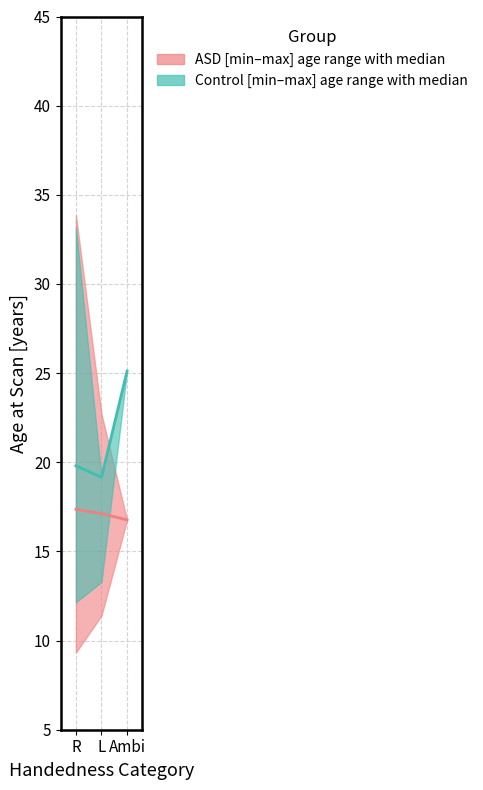

Which series has the largest range (max minus min)?

Control median age